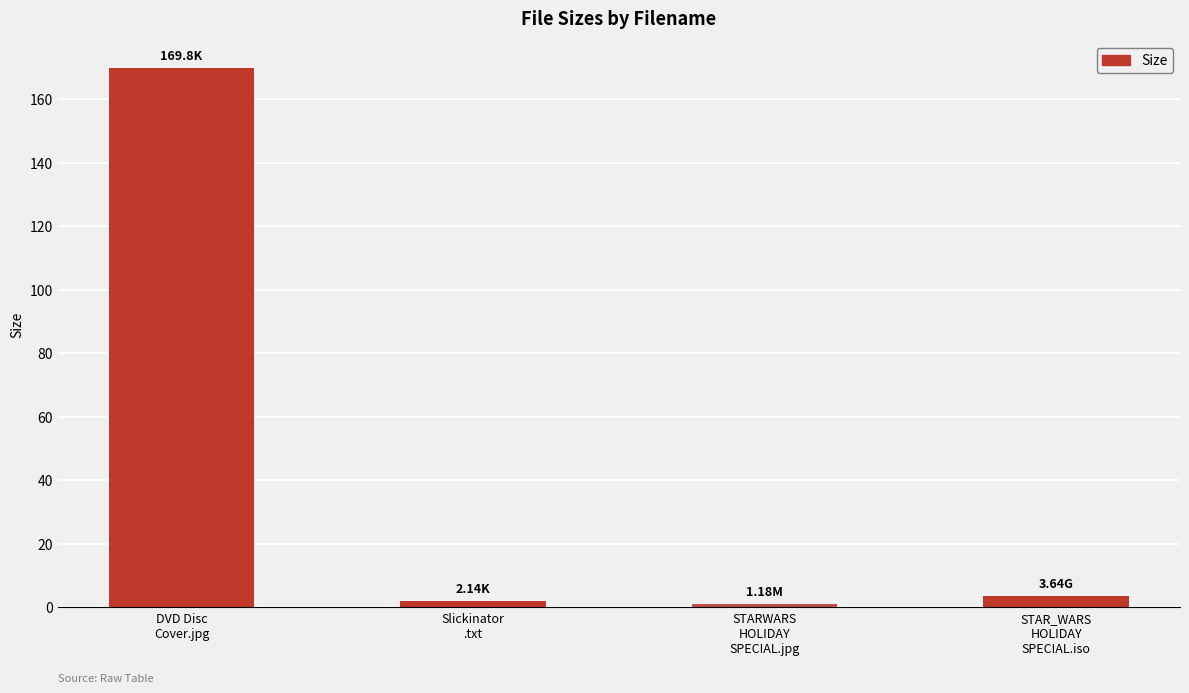

What is the sum of all values?

176.8